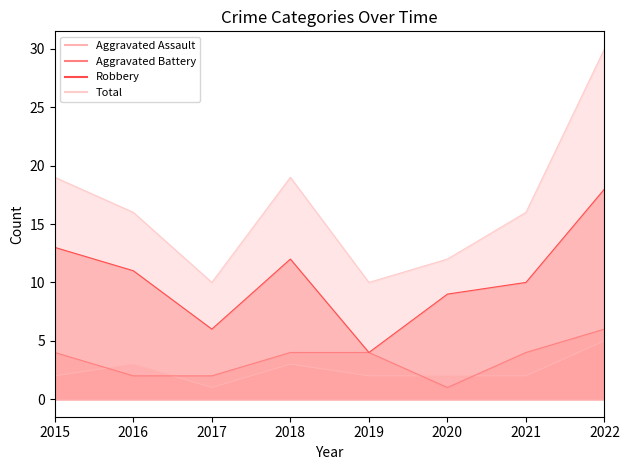

True or false: Total and Aggravated Assault intersect in this chart.

False